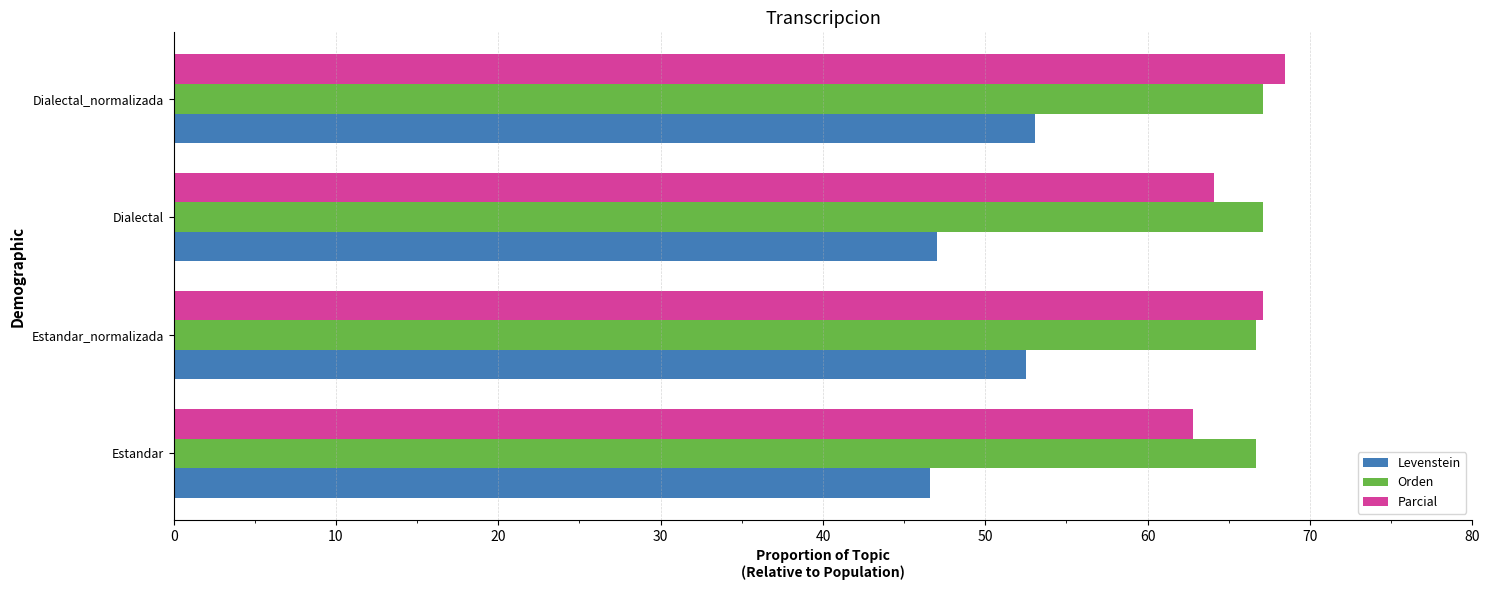

True or false: Parcial has a value of 40.8 at Estandar.

False